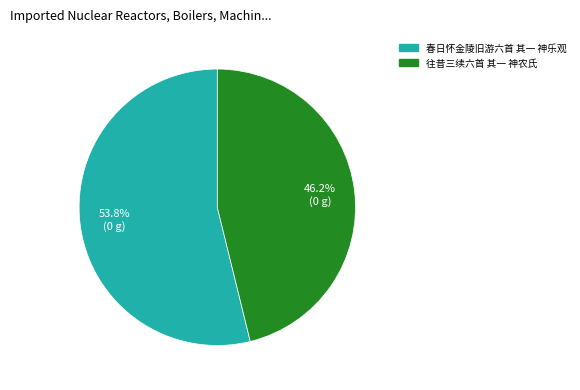

Count the number of slices in the pie.

2